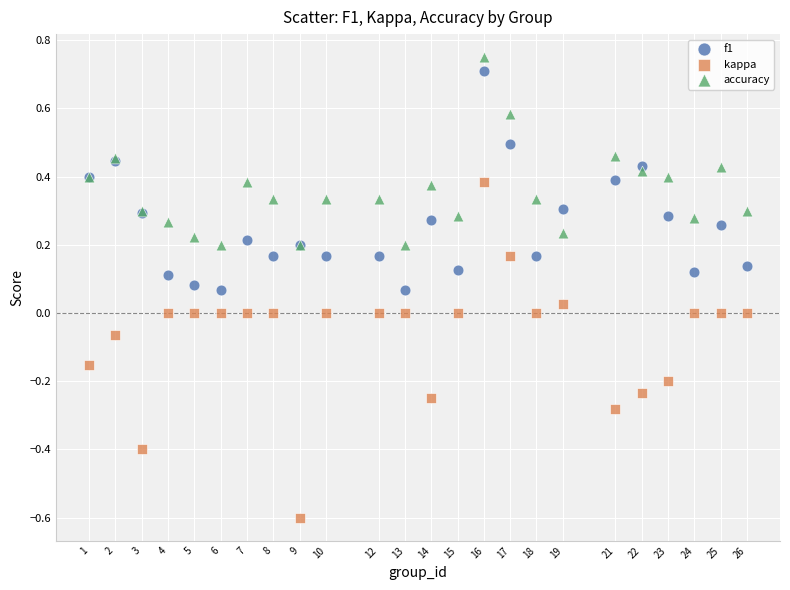

What are all the series names shown in the legend?

f1, kappa, accuracy